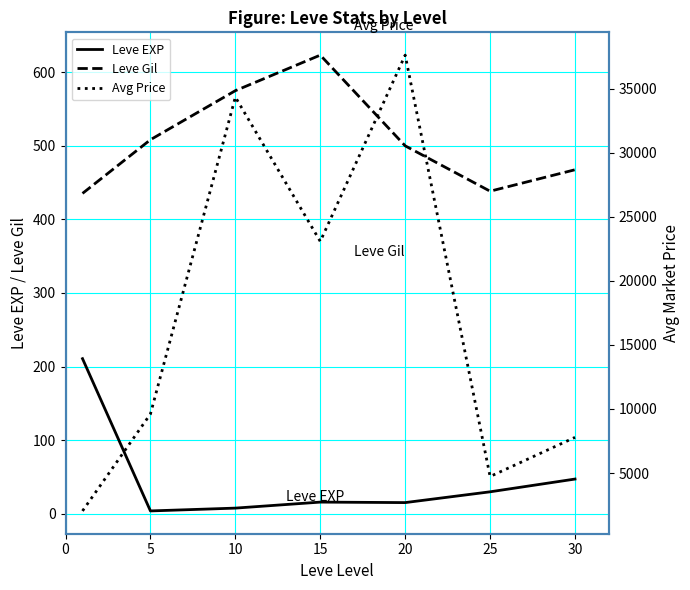

Is the value of Leve Gil at 30 greater than the value of Leve EXP at 10?

Yes